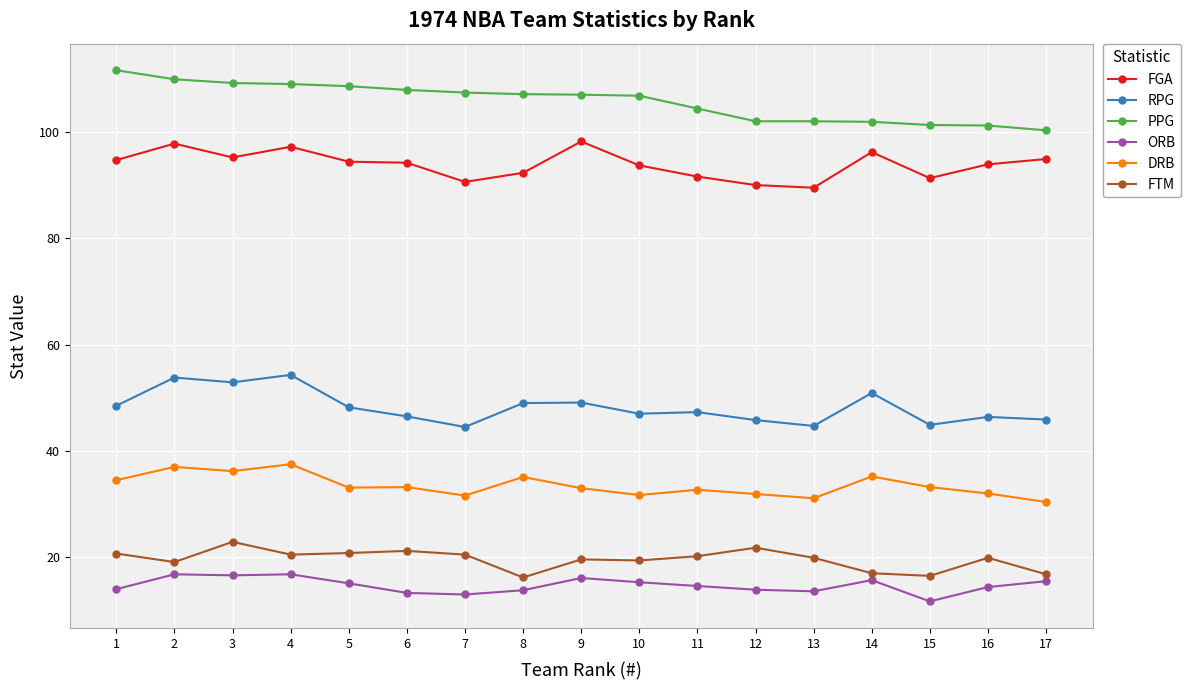

What is the value of the FTM point at the 6th from the left?

21.2